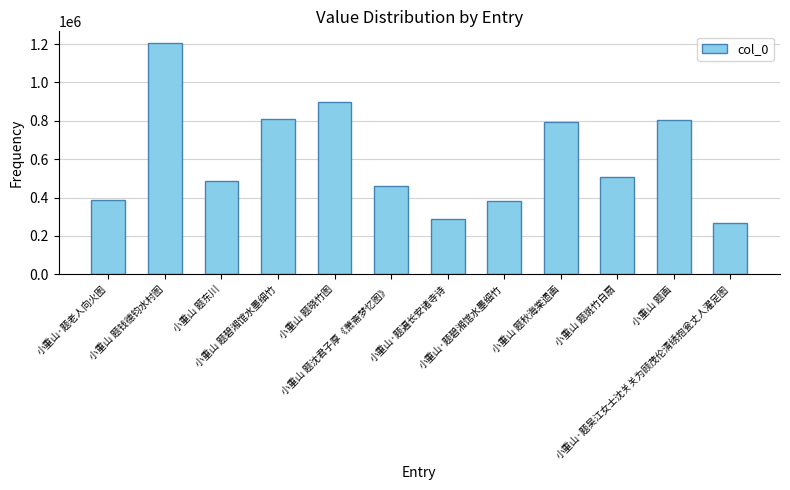

What is the smallest value displayed?

265694